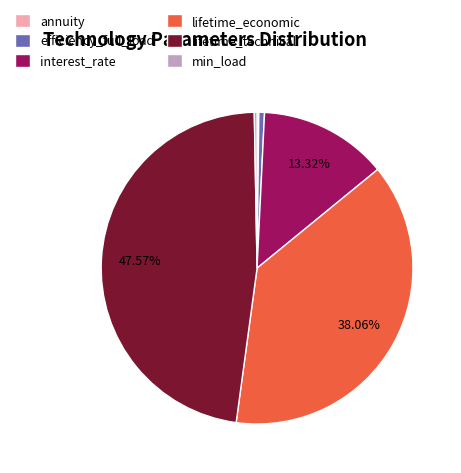

What is the largest slice in the pie chart?

lifetime_technical